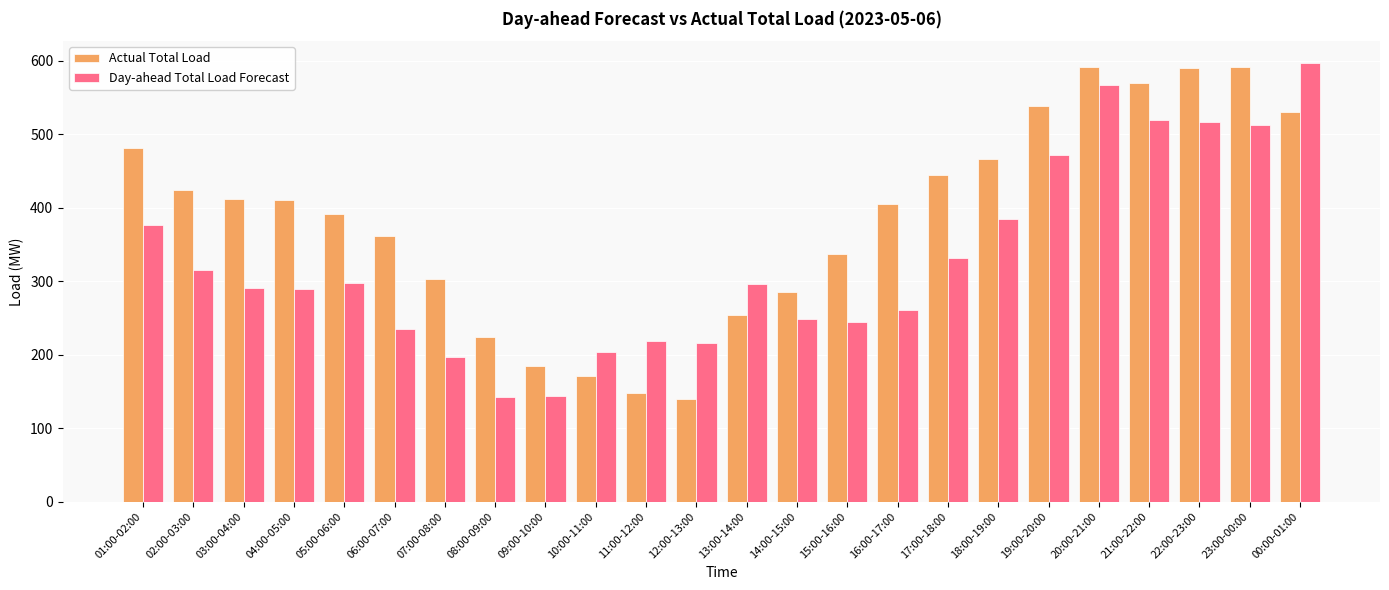

What is the label of the 17th bar from the right?

08:00-09:00